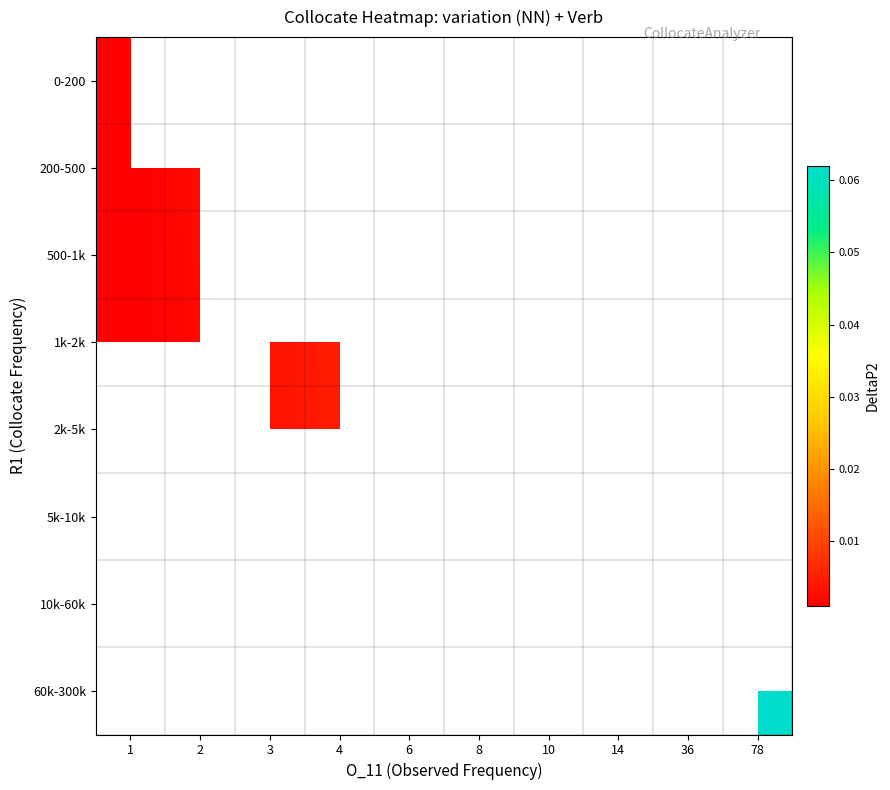

Where is row_2 nearest to the value 0?

1